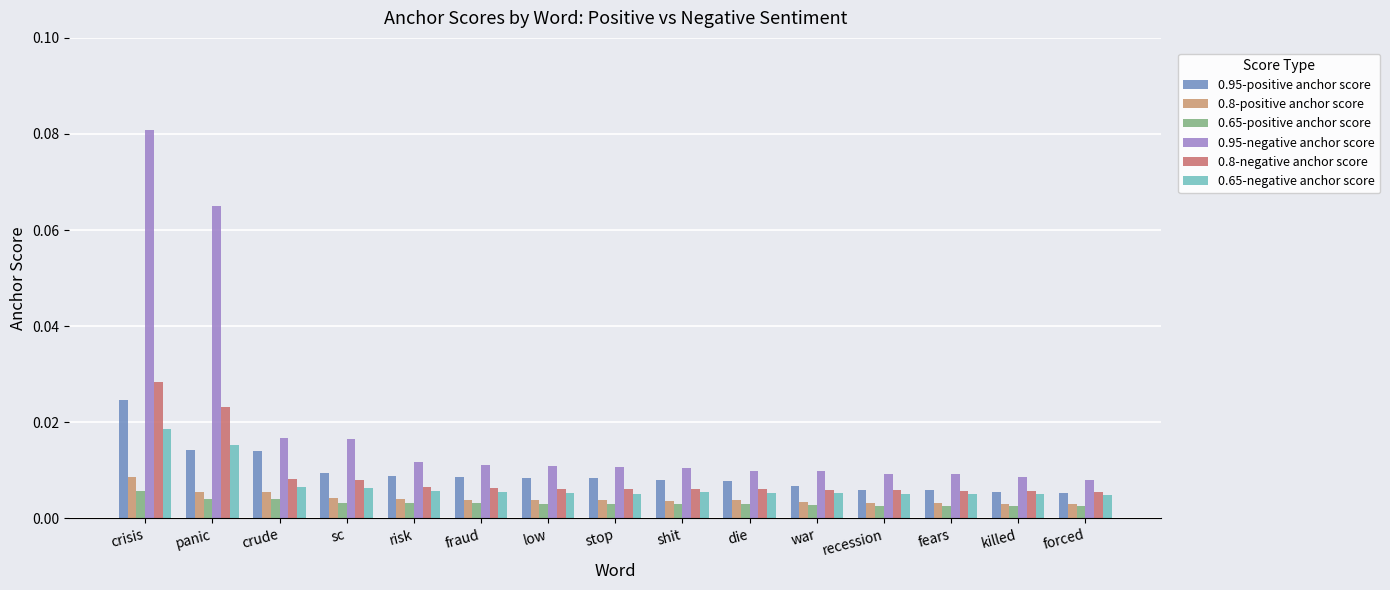

What is the label of the 14th bar from the left?

killed